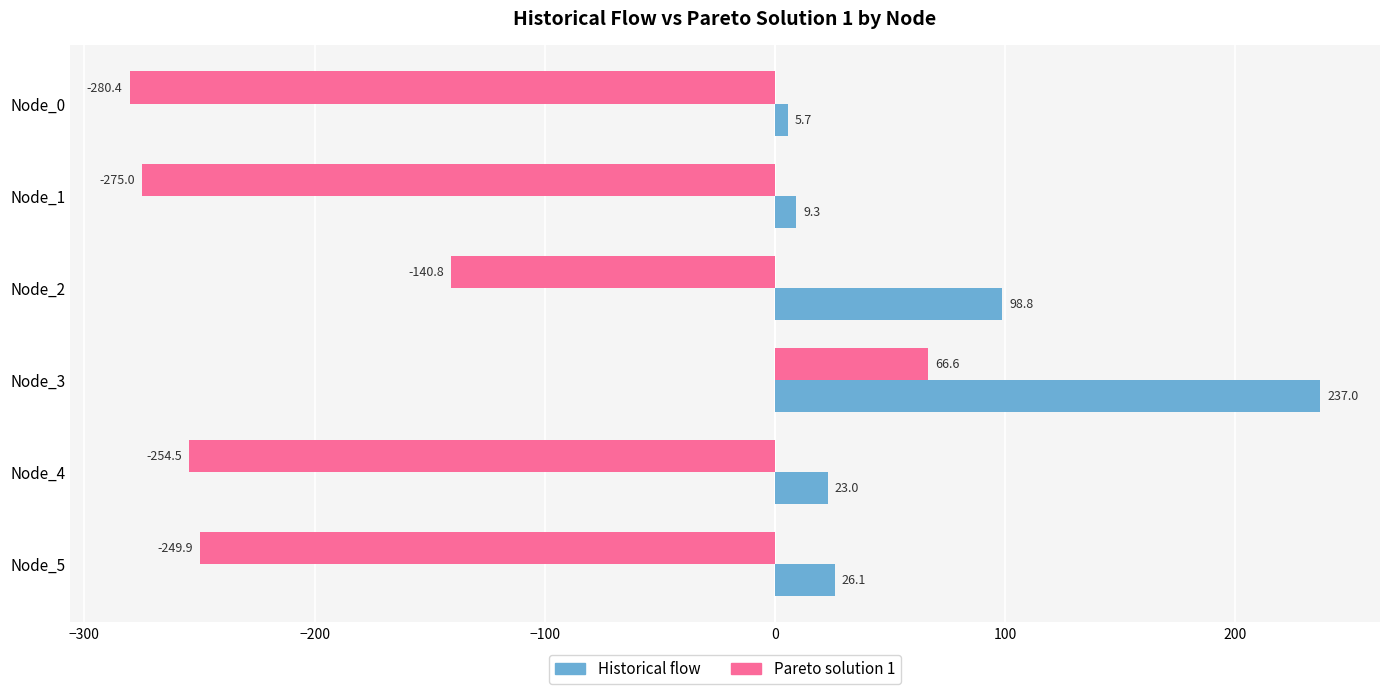

What is the spread (max minus min) of values at Node_3?

170.4